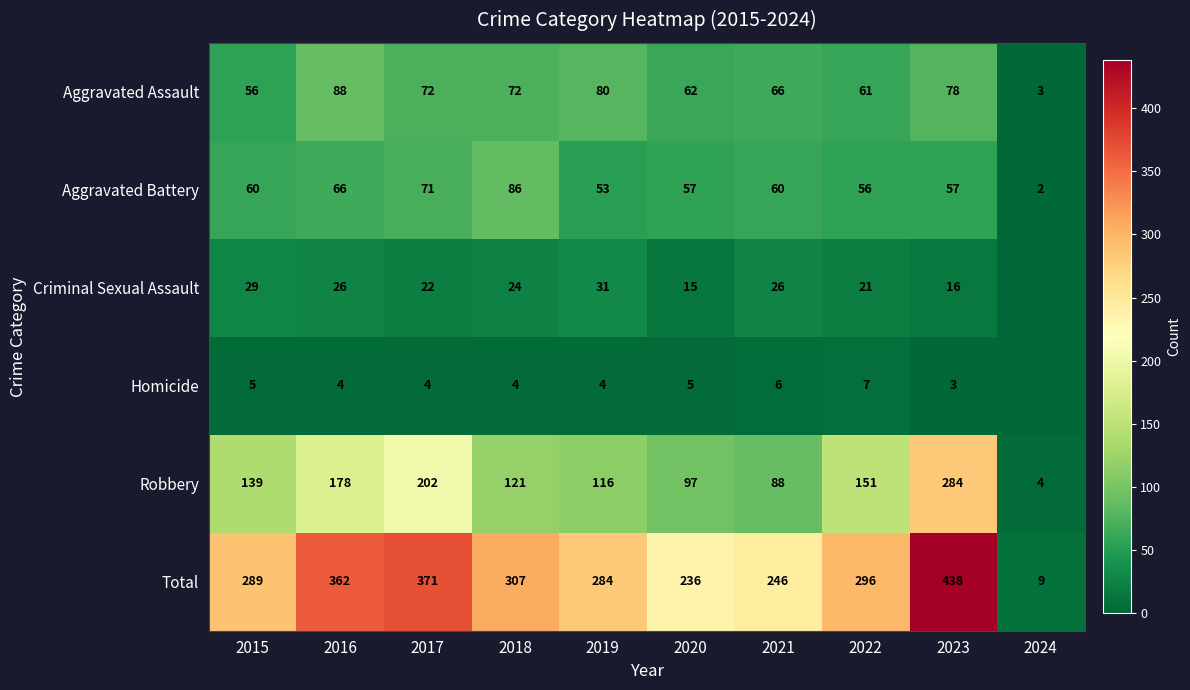

Is the value of Aggravated Assault at 2023 greater than the value of Homicide at 2017?

Yes